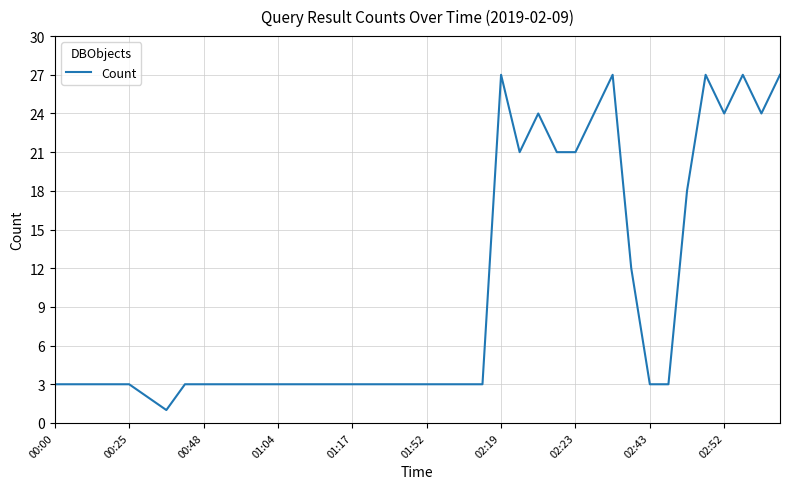

What is the difference between the maximum and minimum values?

26